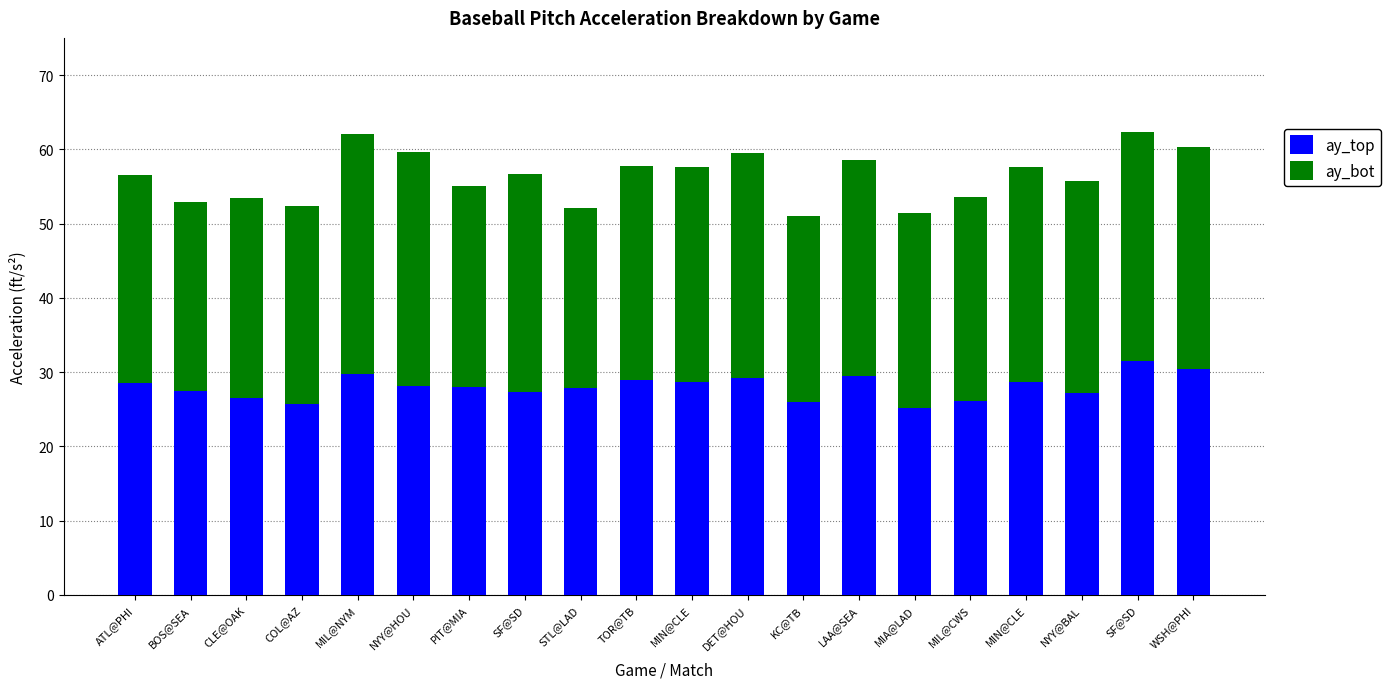

Are the bars grouped side by side (vs. stacked)?

No